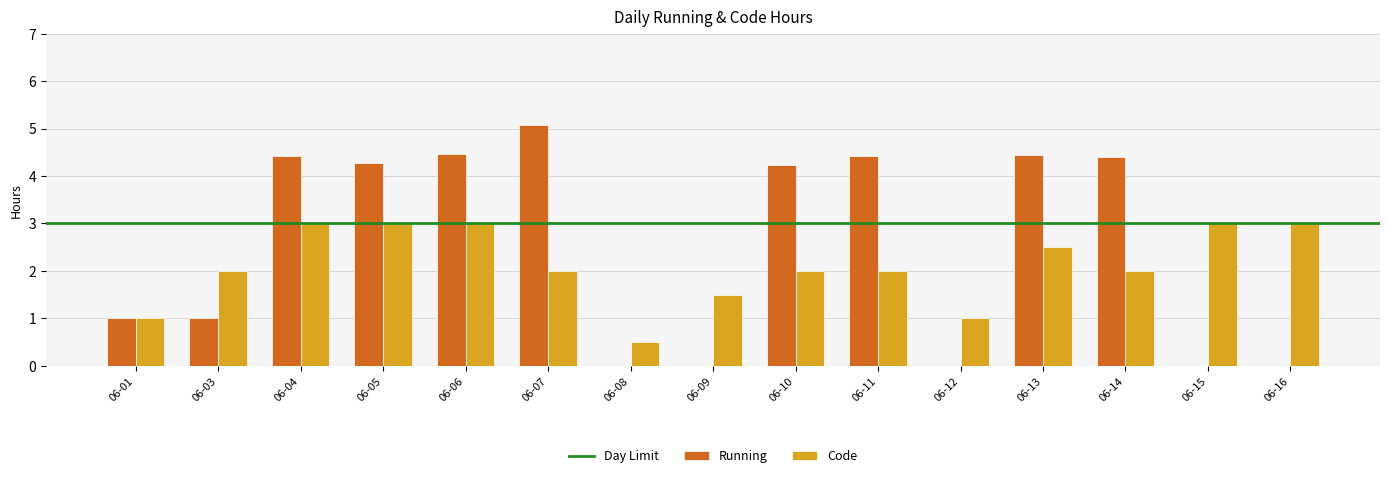

Where does the Running series first go above 4?

06-04